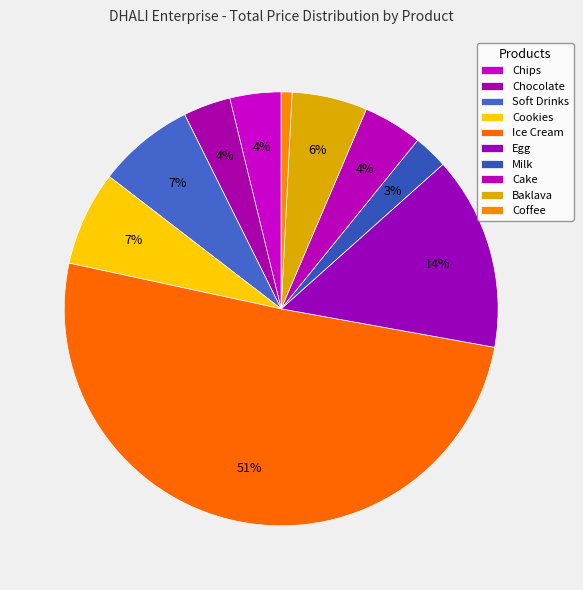

To the nearest percent, what is the difference between the largest and smallest slice percentages?

50%